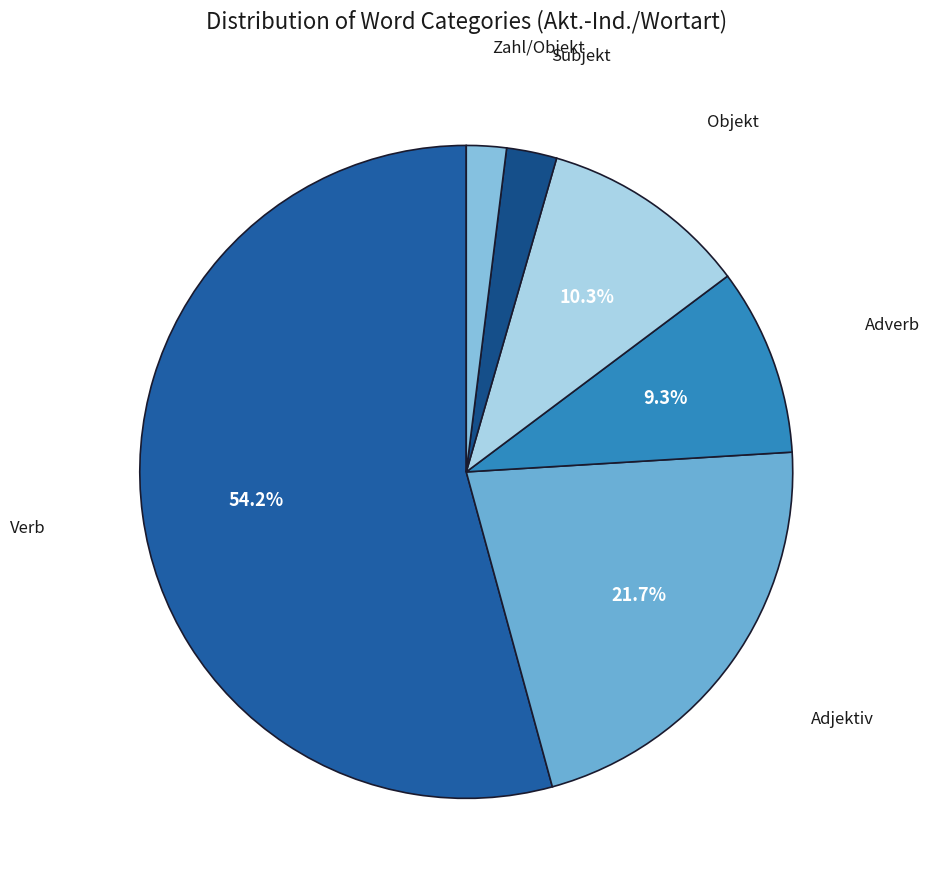

Between Zahl/Objekt and Objekt, which is larger?

Objekt